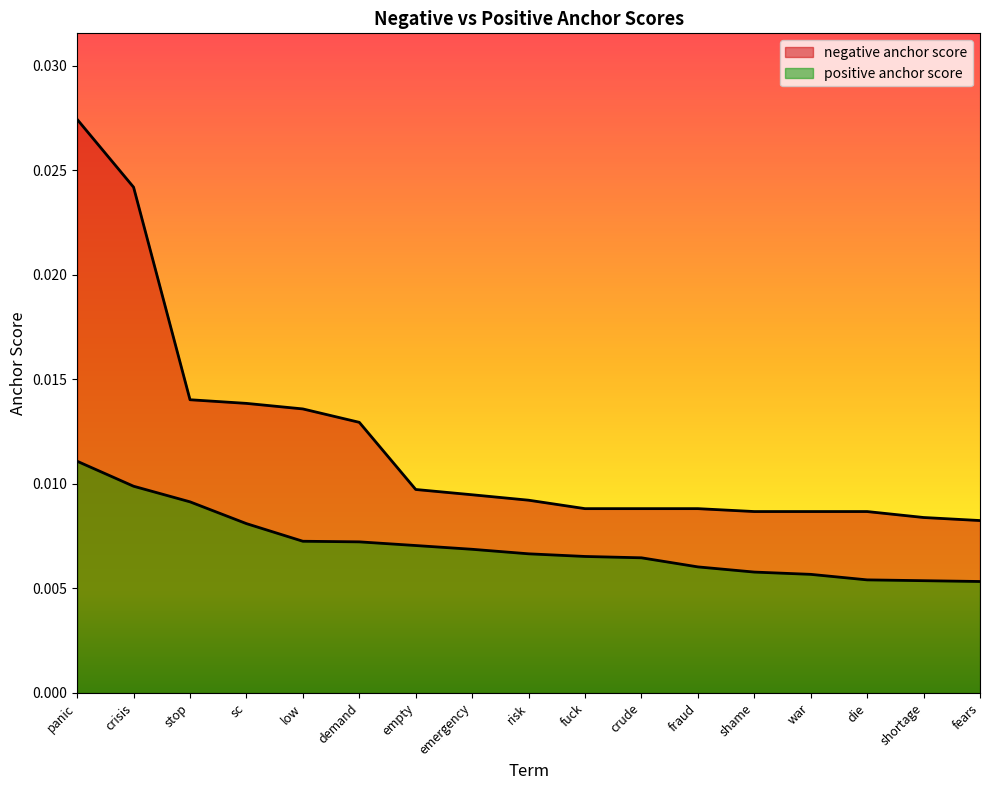

Which series has the widest spread of values?

negative anchor score